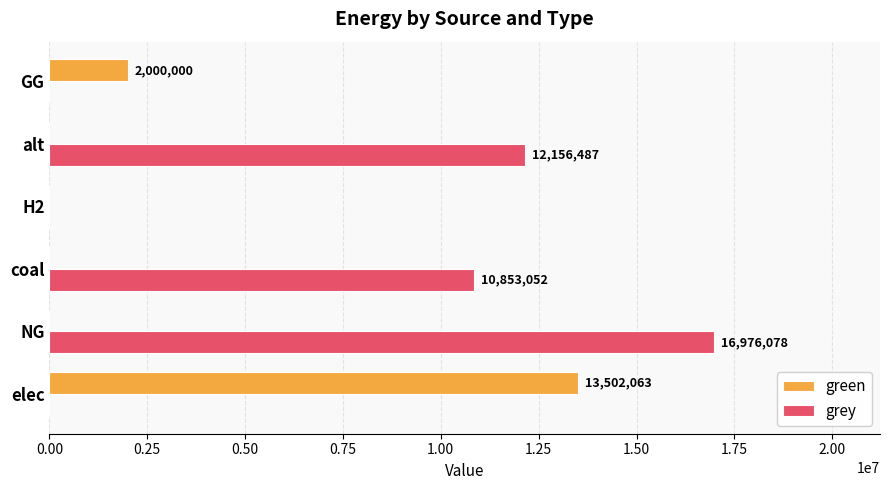

True or false: green has a value of 0.0 at NG.

True